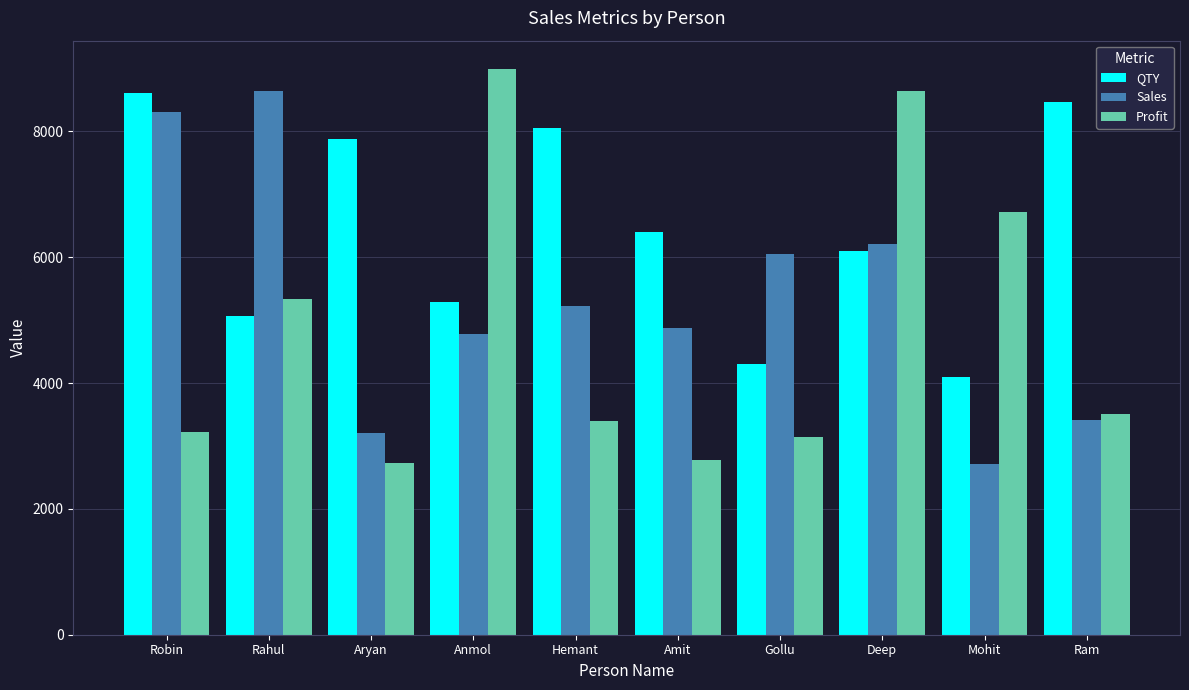

What is the value of the QTY bar at the 4th from the left?

5295